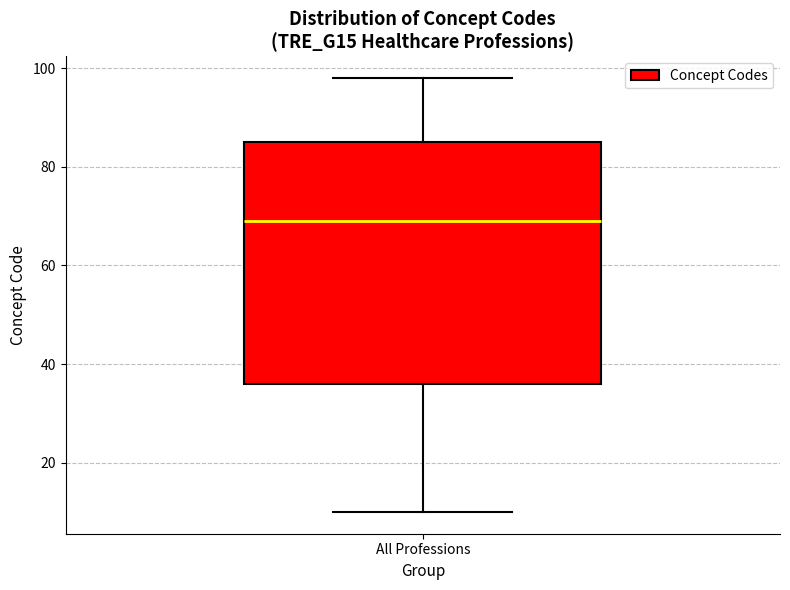

Read this box plot against the y-axis: the position of the median line, the range covered by the box, and the ends of both whiskers. The values are not printed on the chart, so give them approximately, as read against the axis.

median 70, box 36 to 86, whiskers 10 to 98